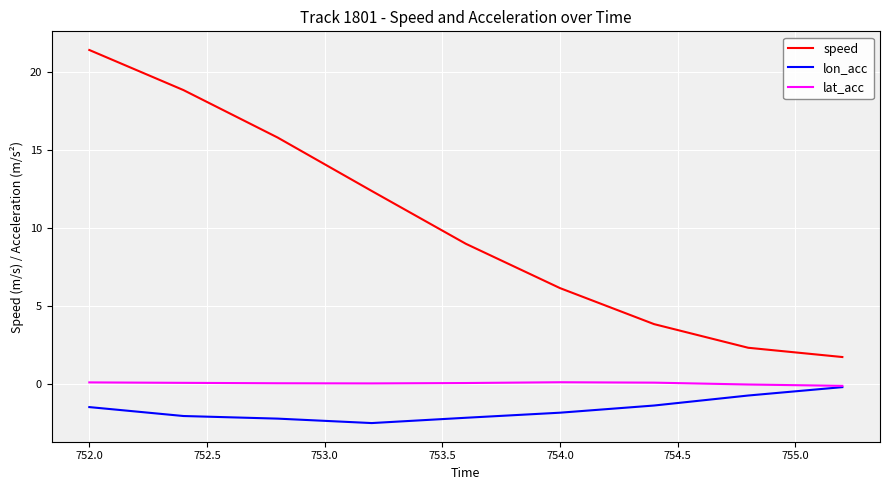

True or false: lat_acc and speed intersect in this chart.

False